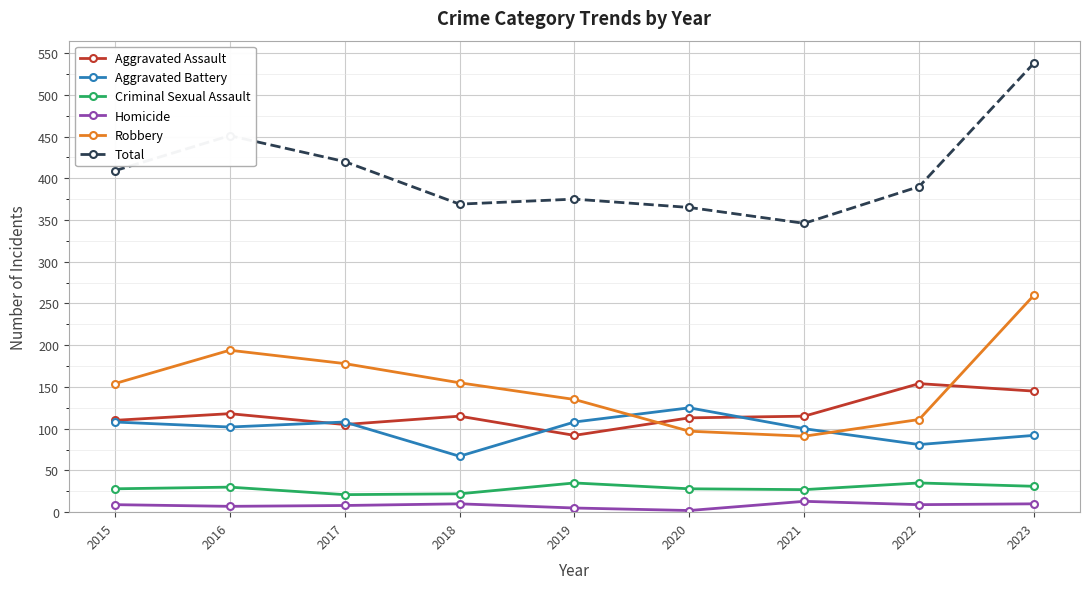

Which series has the widest spread of values?

Total